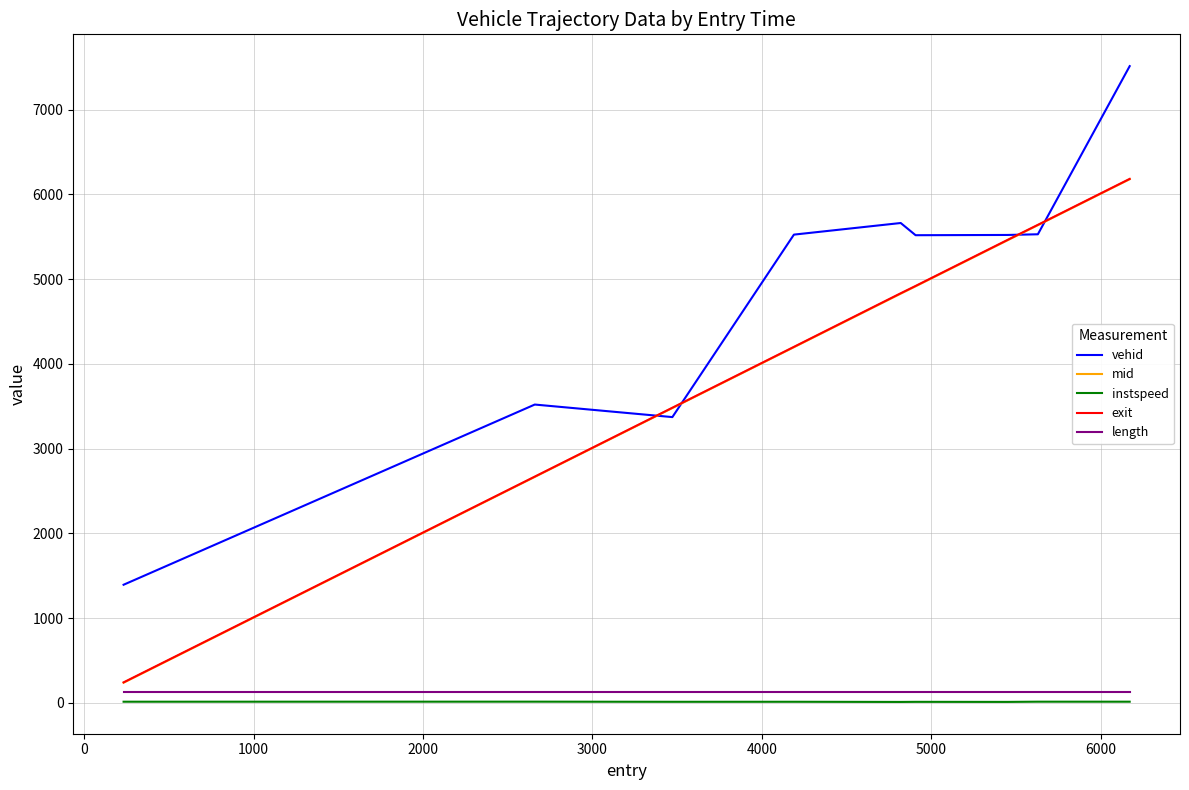

Which series has the largest total across all categories?

vehid